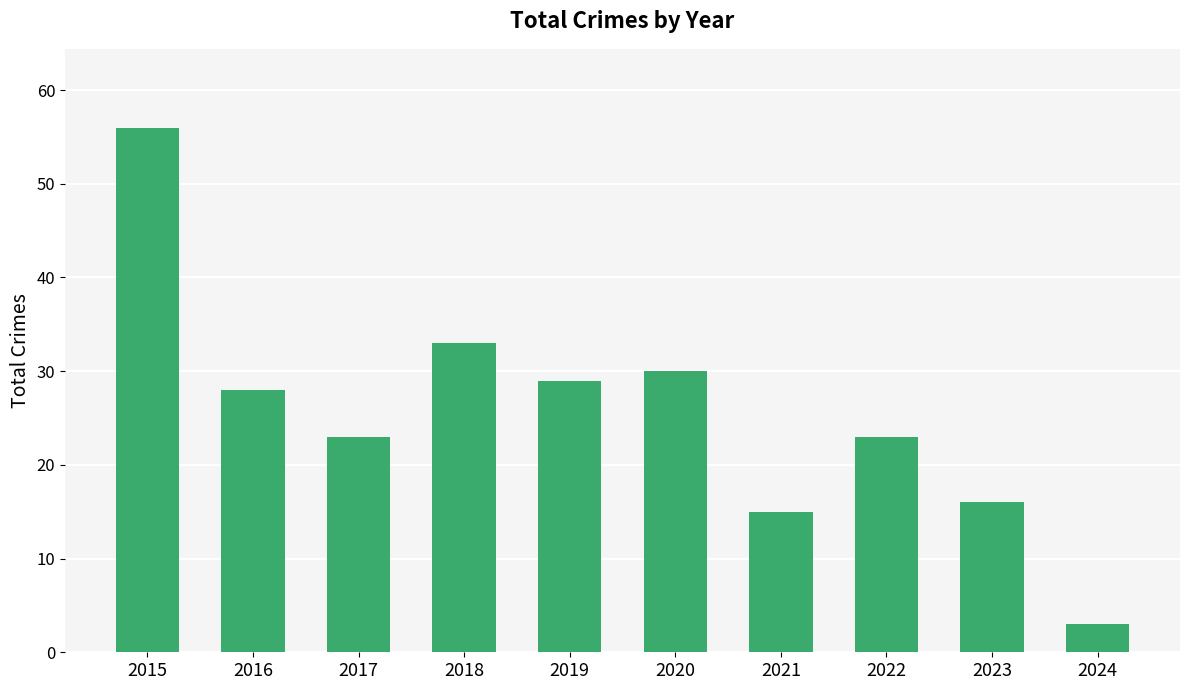

What is the sum of all values?

256